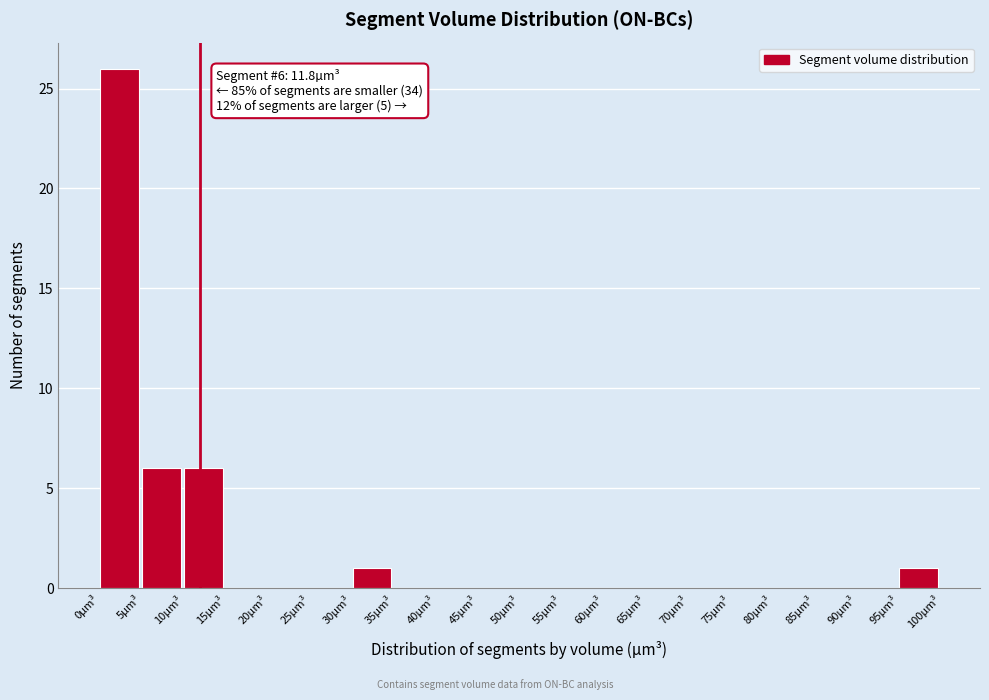

Which range on the x-axis has the tallest bar?

0 to 5